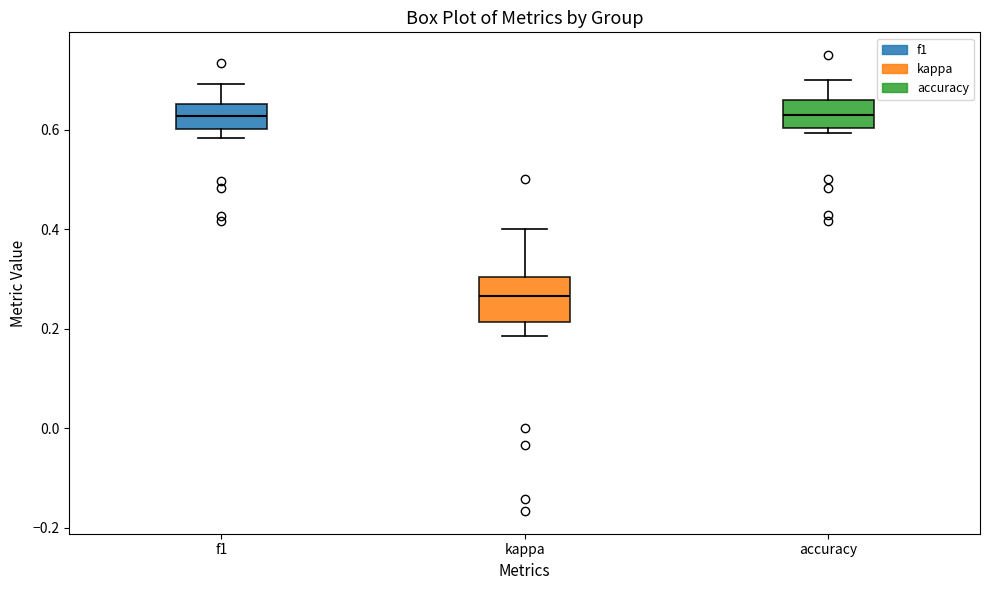

Reading left to right, read every box against the y-axis: the position of its median line, the range the box covers, and the ends of its whiskers. The values are not printed on the chart, so give them approximately, as read against the axis.

f1: median 0.62, box 0.60 to 0.66, whiskers 0.58 to 0.70
kappa: median 0.26, box 0.22 to 0.30, whiskers 0.18 to 0.40
accuracy: median 0.64, box 0.60 to 0.66, whiskers 0.60 (just below the box's lower edge) to 0.70